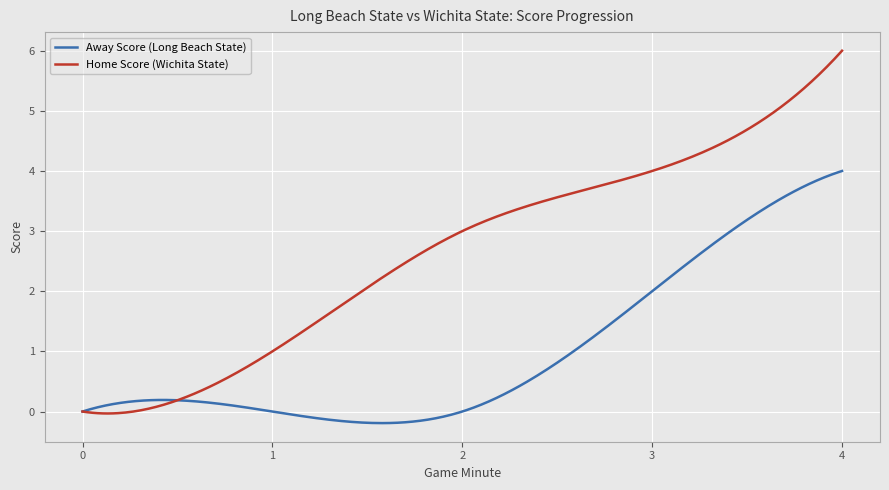

What is the maximum value shown in the chart?

6.0